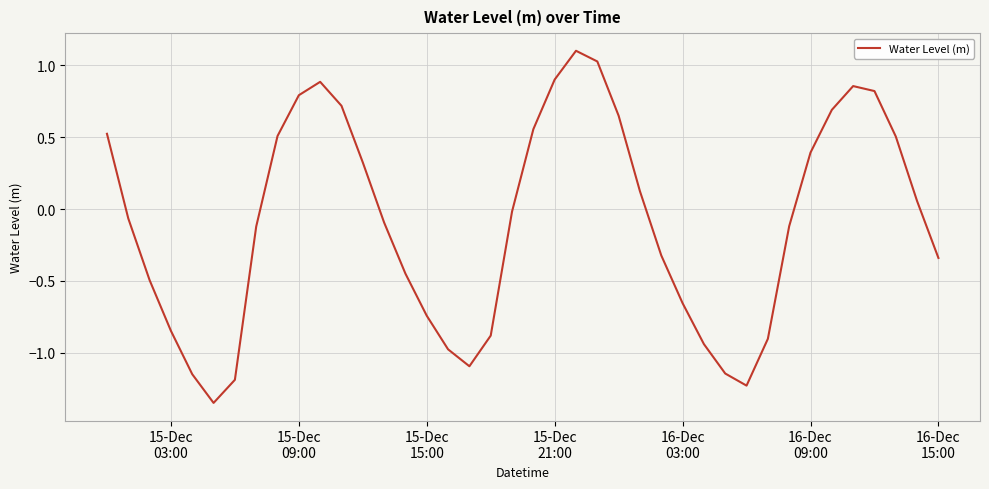

Is this an area chart (filled region under the line)?

No